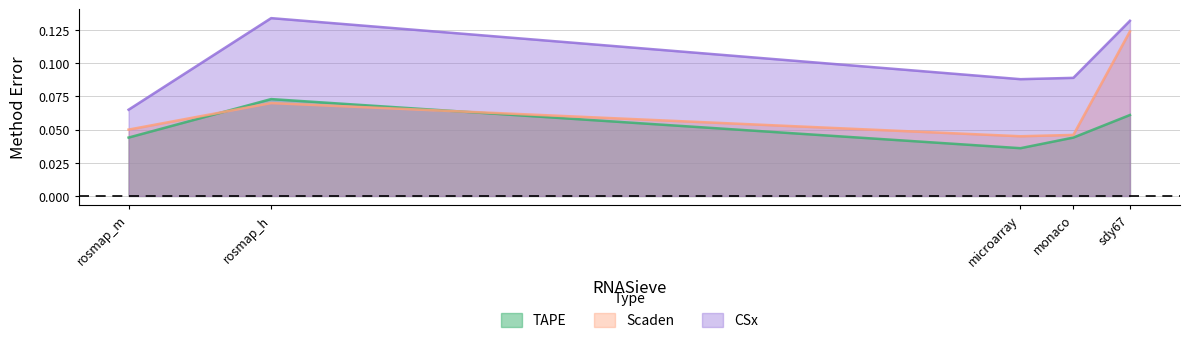

True or false: TAPE and CSx intersect in this chart.

False